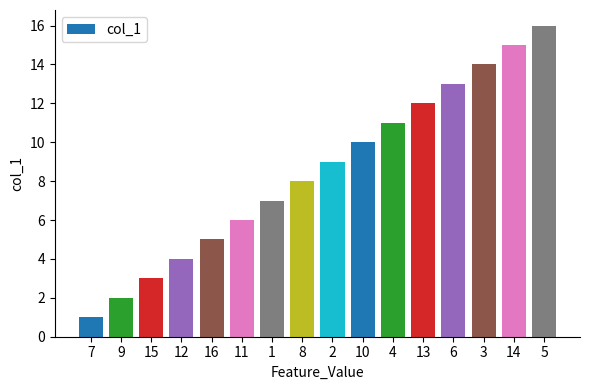

Approximately how many times larger is the value at 7 compared to 5?

0.1